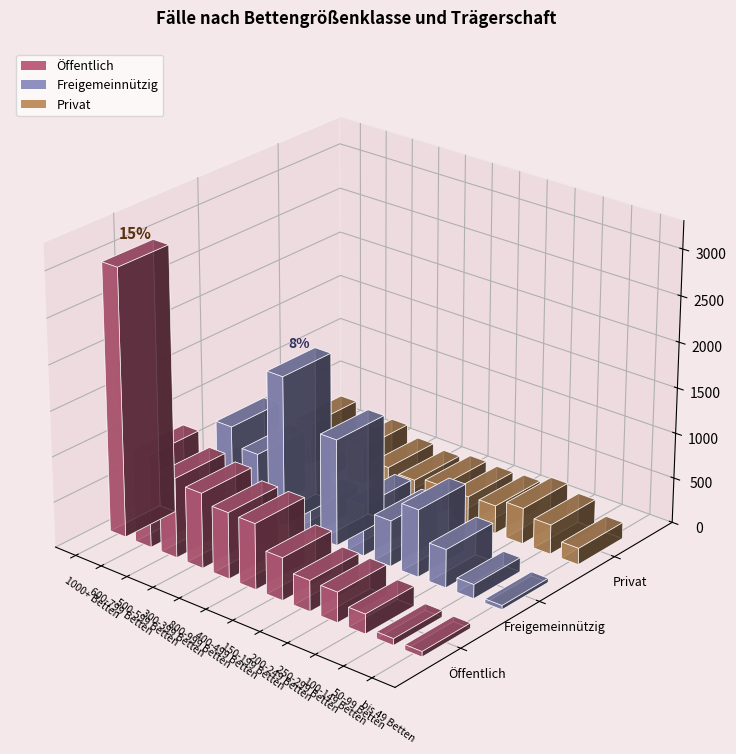

Which series has the largest total across all categories?

Öffentlich